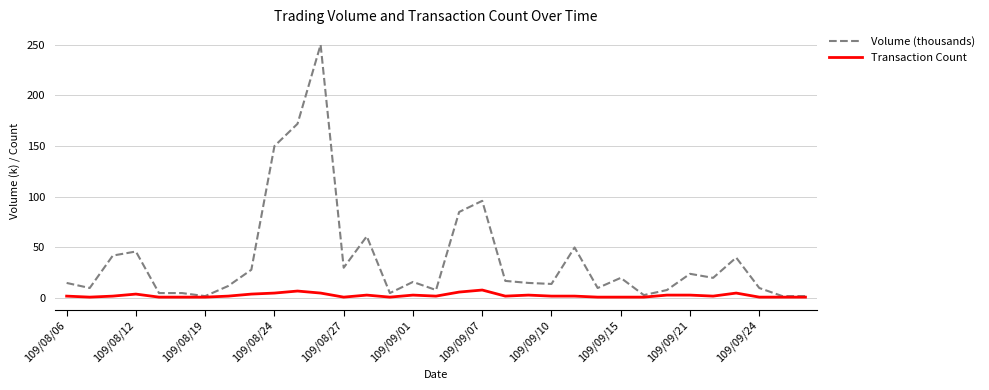

Which series has the widest spread of values?

Volume (thousands)